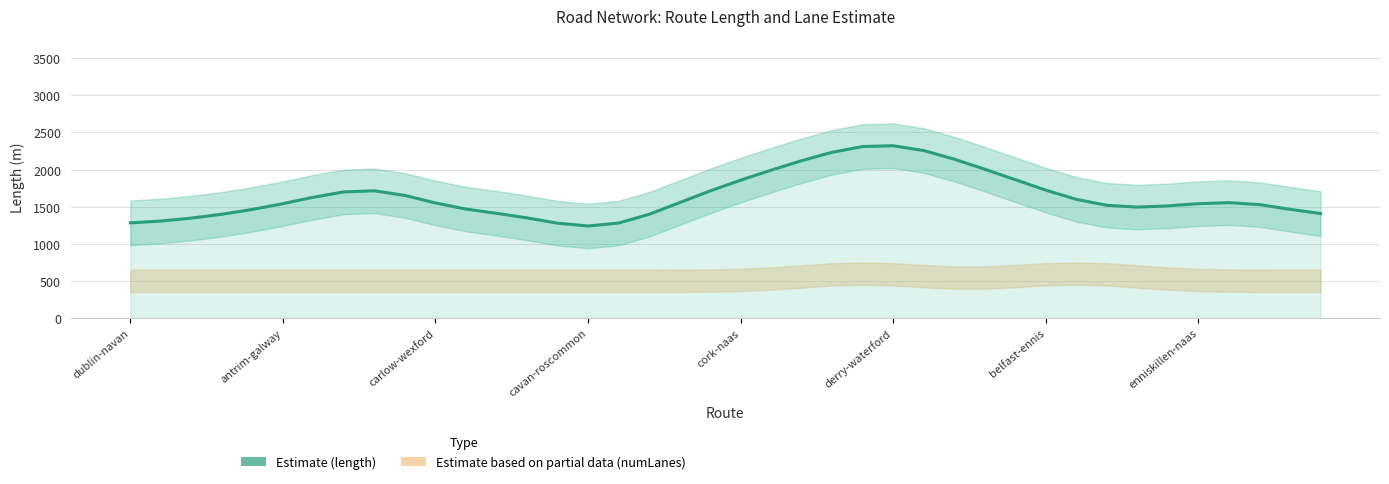

What position from the right is 9?

31